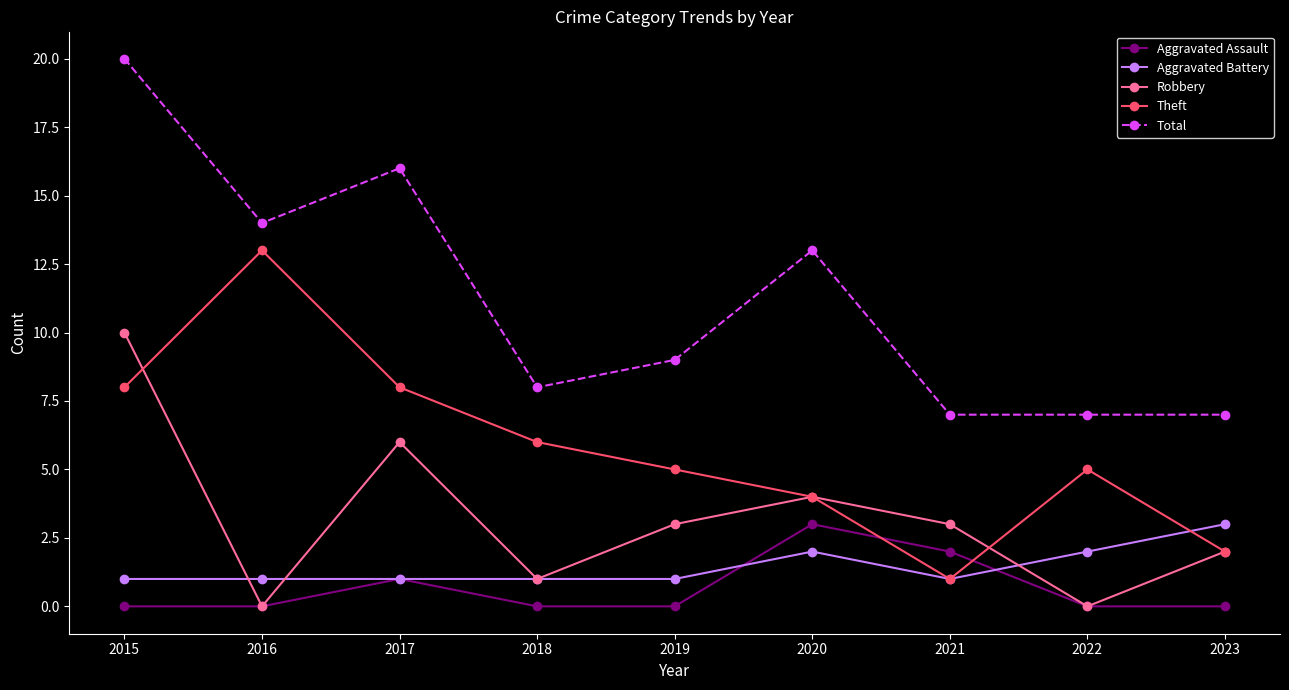

The Aggravated Battery series shows 2 at 2021. True or false?

False